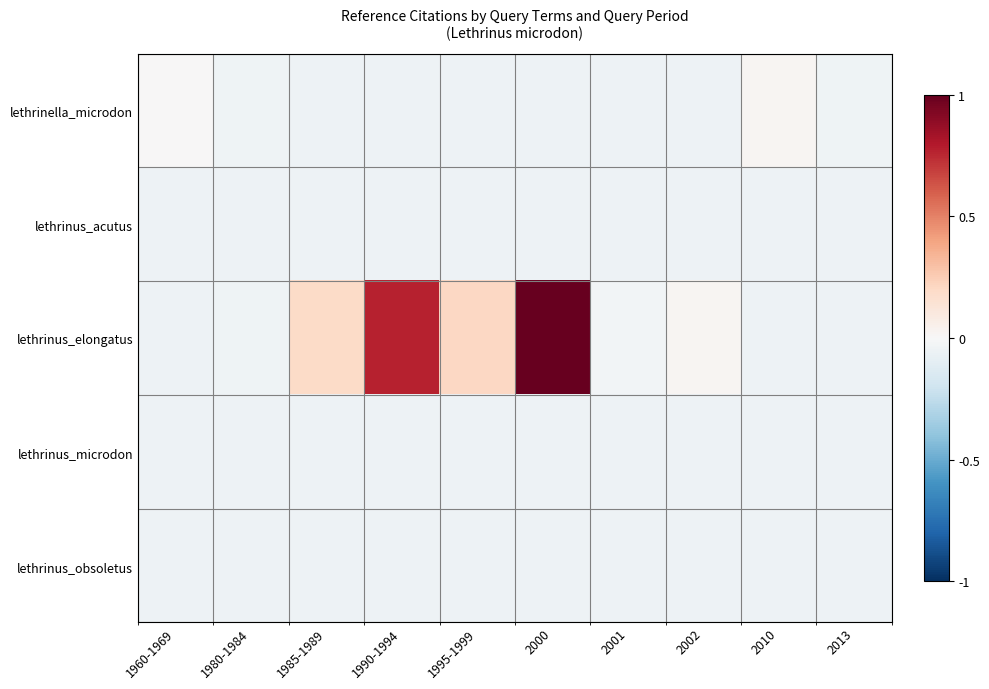

Between 1990-1994 and 2010, which is larger?

2010